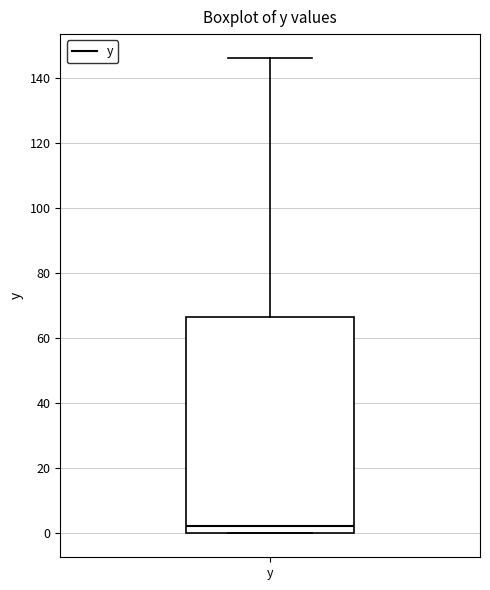

Where is the lower edge of the box for y on the y-axis? The values are not printed on the chart, so give them approximately, as read against the axis.

0